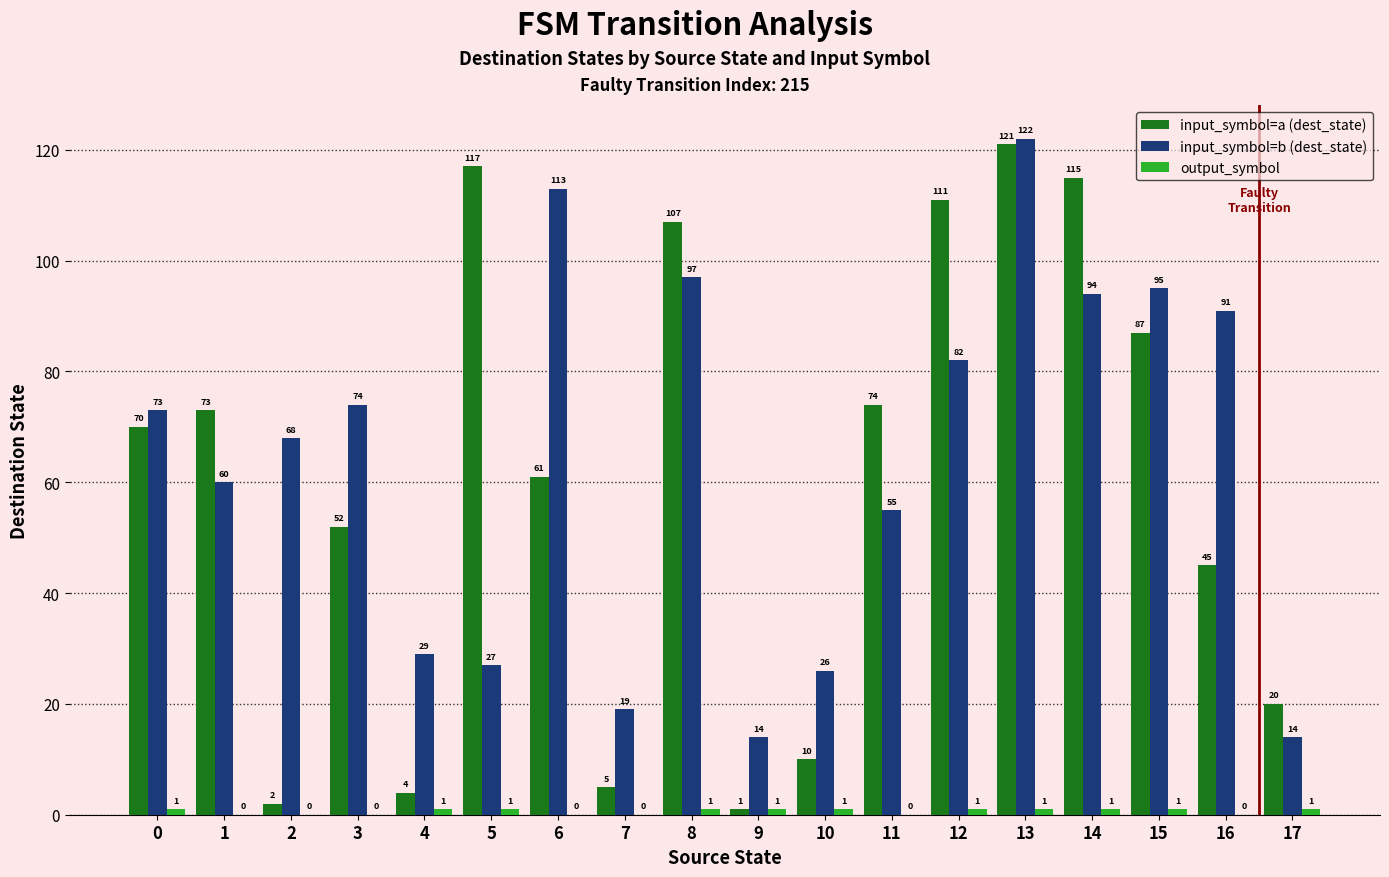

Which series changed the most between 5 and 7?

input_symbol=a (dest_state)